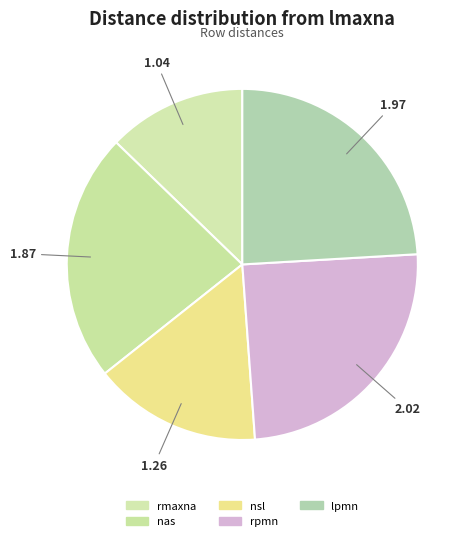

Is lpmn the majority of the pie?

No